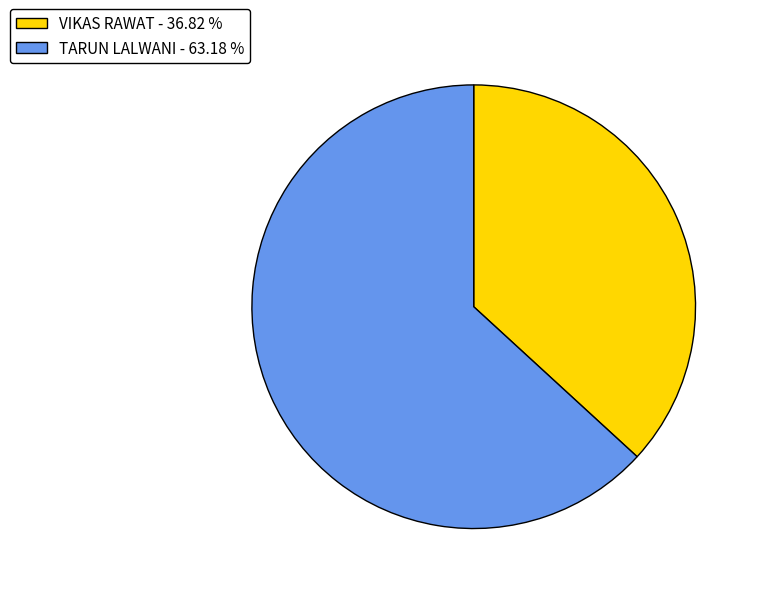

Between TARUN LALWANI - 63.18 % and VIKAS RAWAT - 36.82 %, which is larger?

TARUN LALWANI - 63.18 %